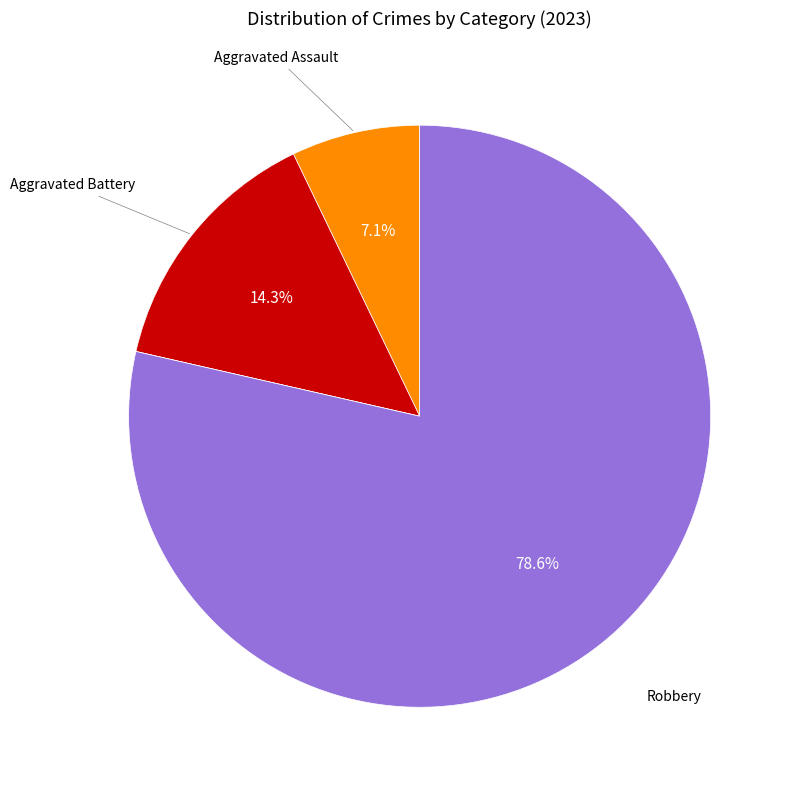

Is there any slice that represents more than half of the pie?

Yes